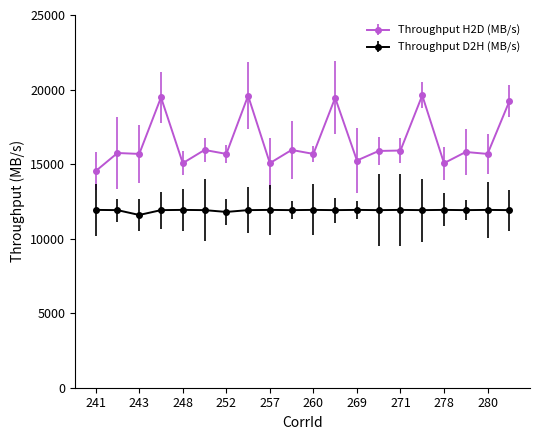

List the series in order of their overall mean, lowest first.

Throughput D2H (MB/s), Throughput H2D (MB/s)